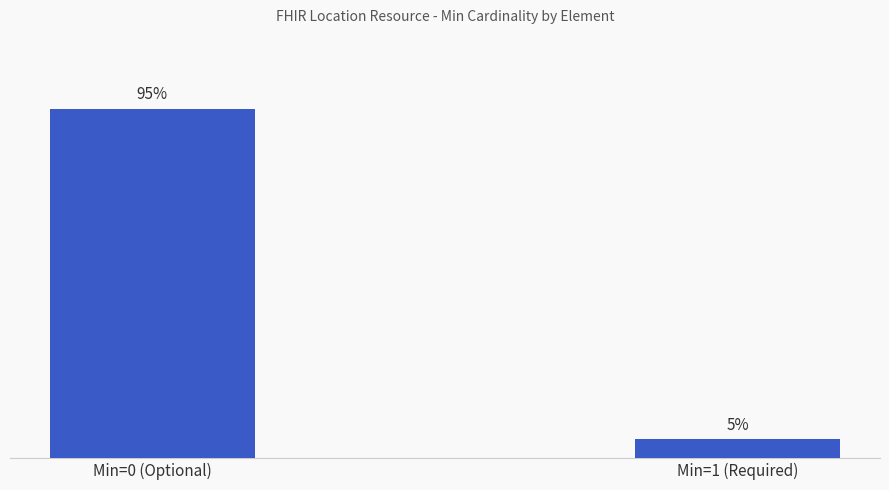

Which has a higher value, Min=0 (Optional) or Min=1 (Required)?

Min=0 (Optional)